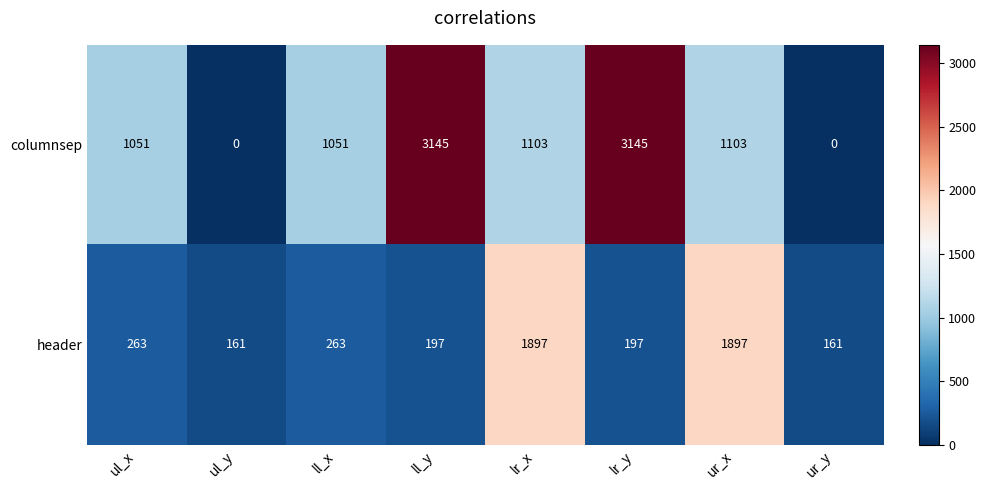

Is the value of header at ur_y greater than the value of columnsep at lr_y?

No